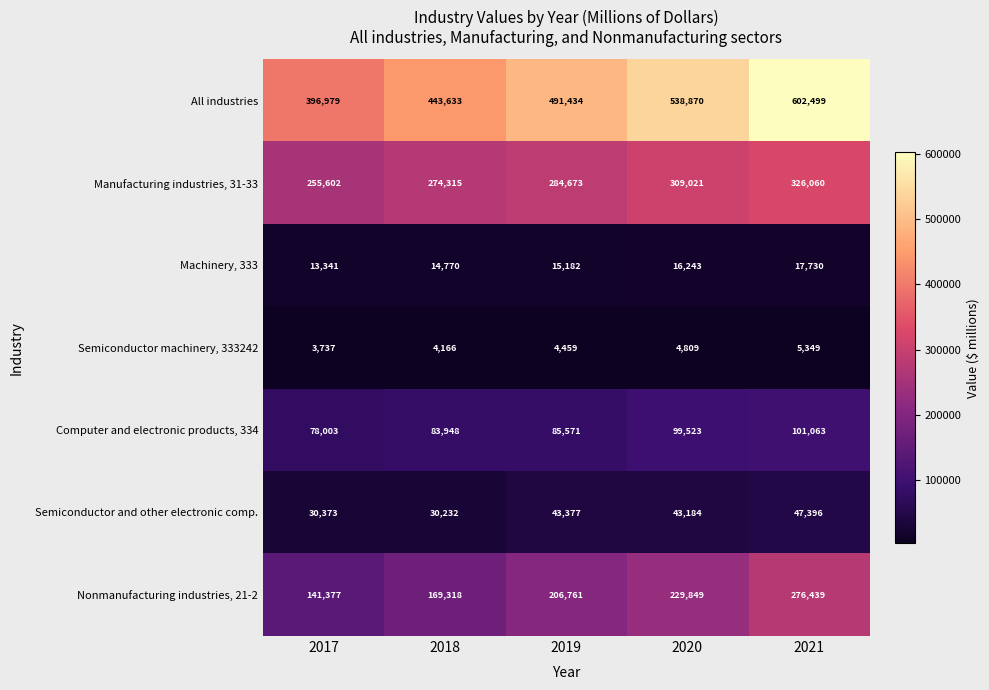

Which series has the widest spread of values?

All industries